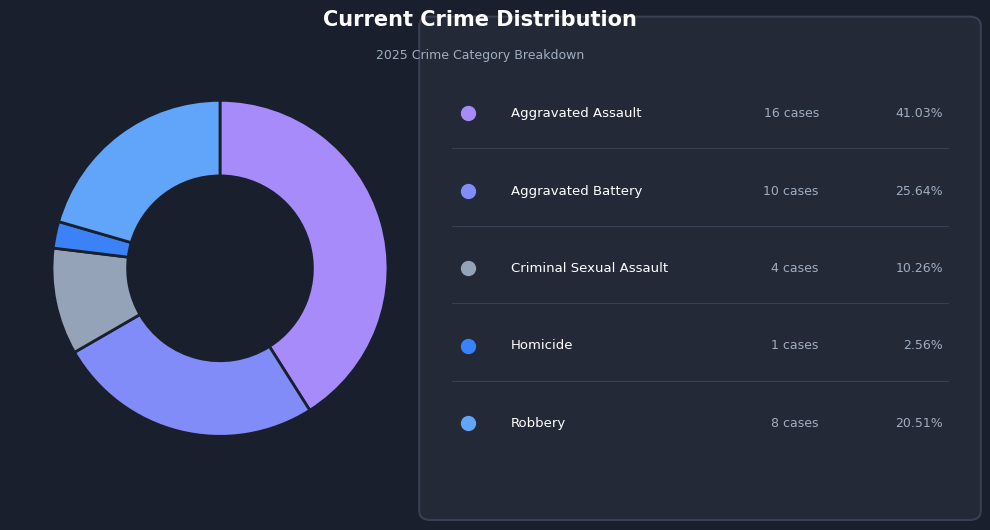

Does any single category account for the majority?

No